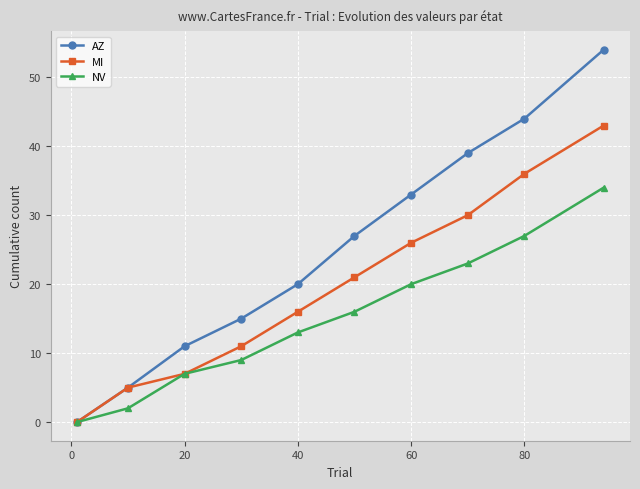

Reading left to right, extract all data points from this chart.

AZ: 0	5	11	15	20	27	33	39	44	54
MI: 0	5	7	11	16	21	26	30	36	43
NV: 0	2	7	9	13	16	20	23	27	34